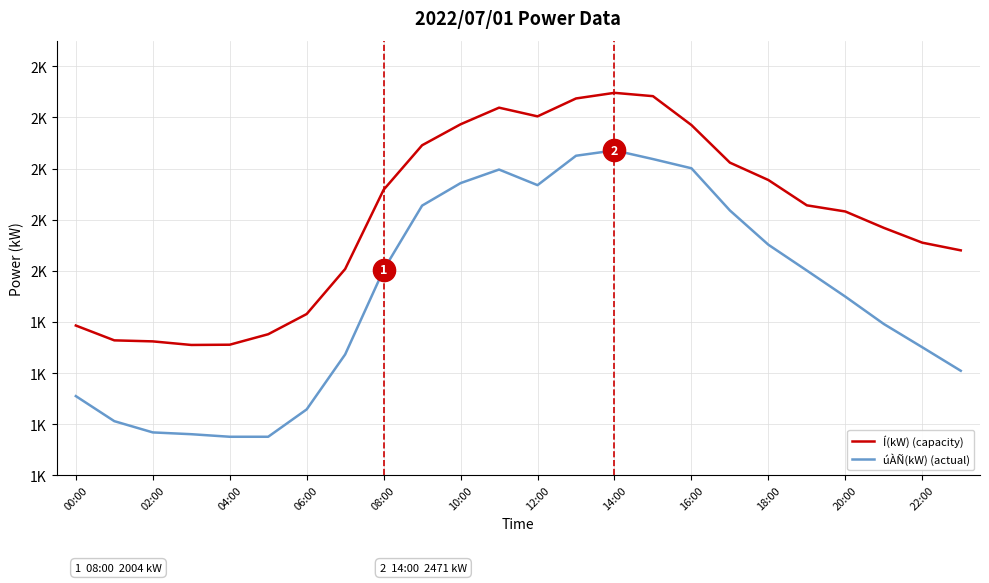

What are all the series names shown in the legend?

Í(kW) (capacity), úÀÑ(kW) (actual)